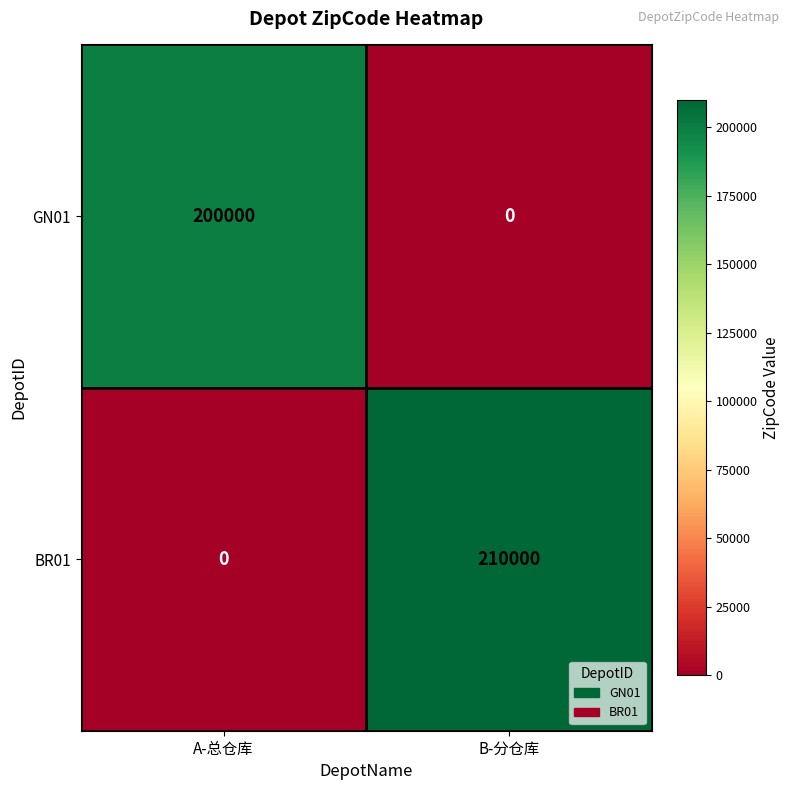

Between A-总仓库 and B-分仓库, which series saw the biggest shift?

BR01